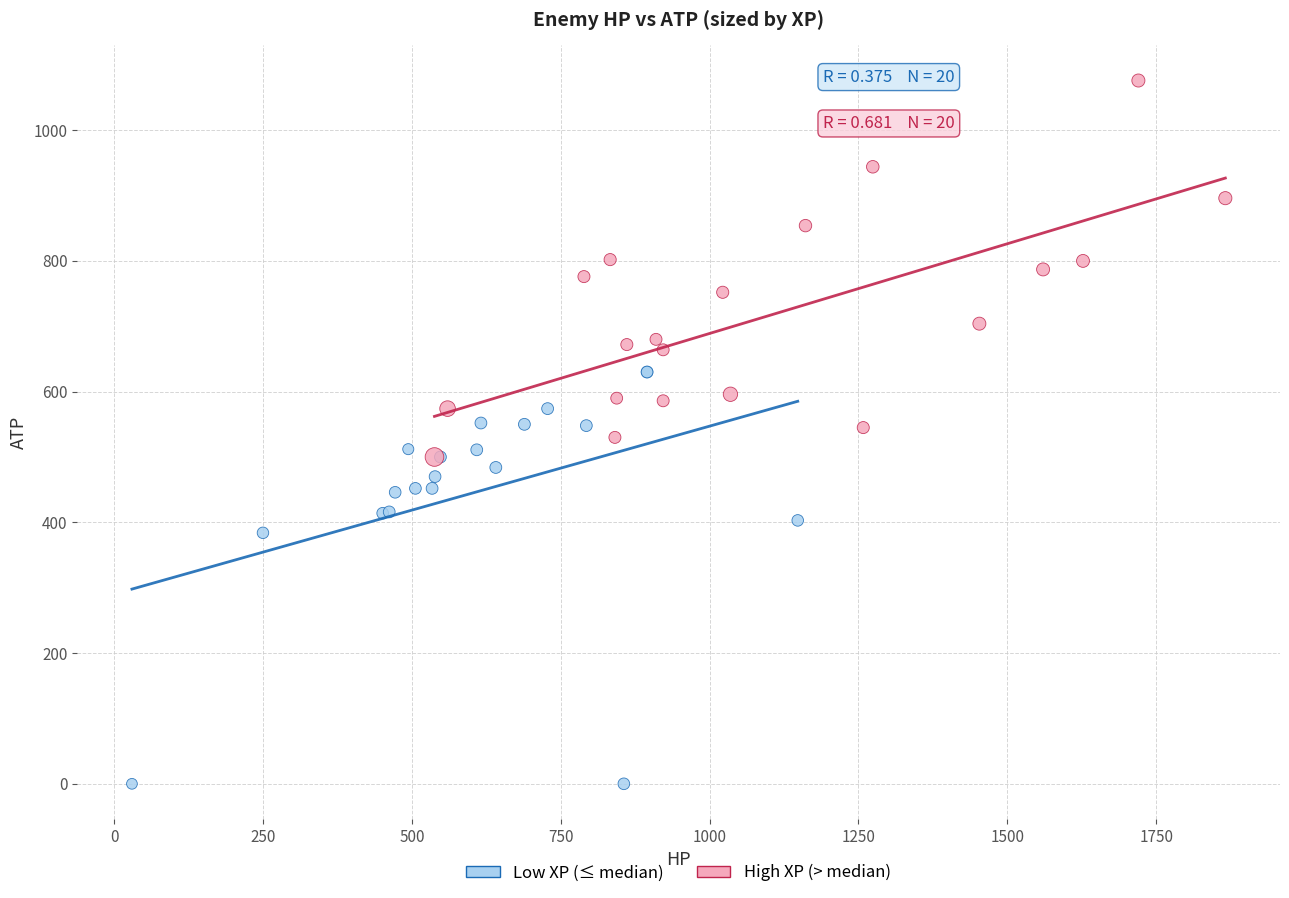

Which series reaches the maximum Y coordinate?

High XP (> median)